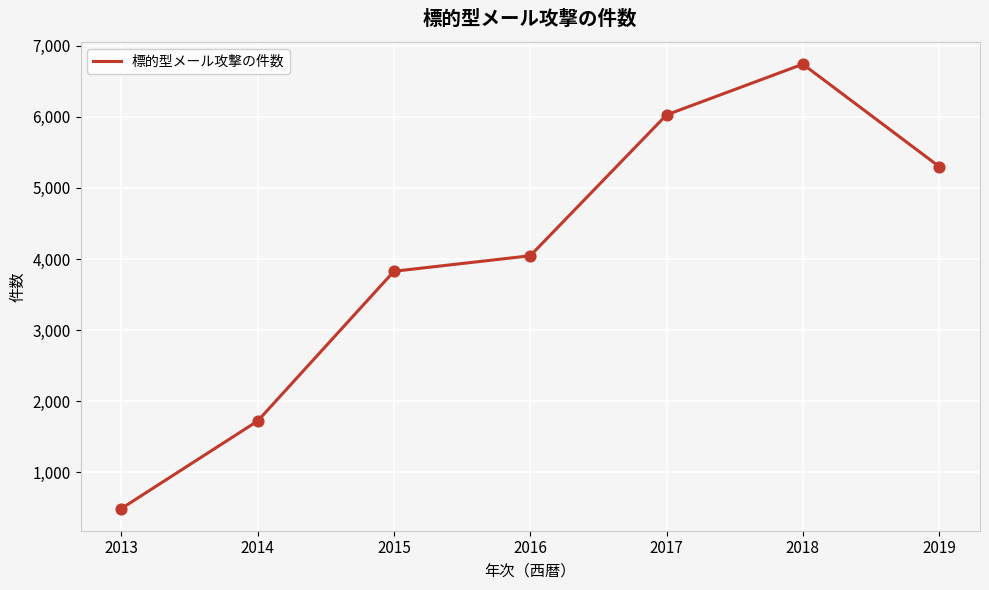

What is the change in value from 2017 to 2019?

-726